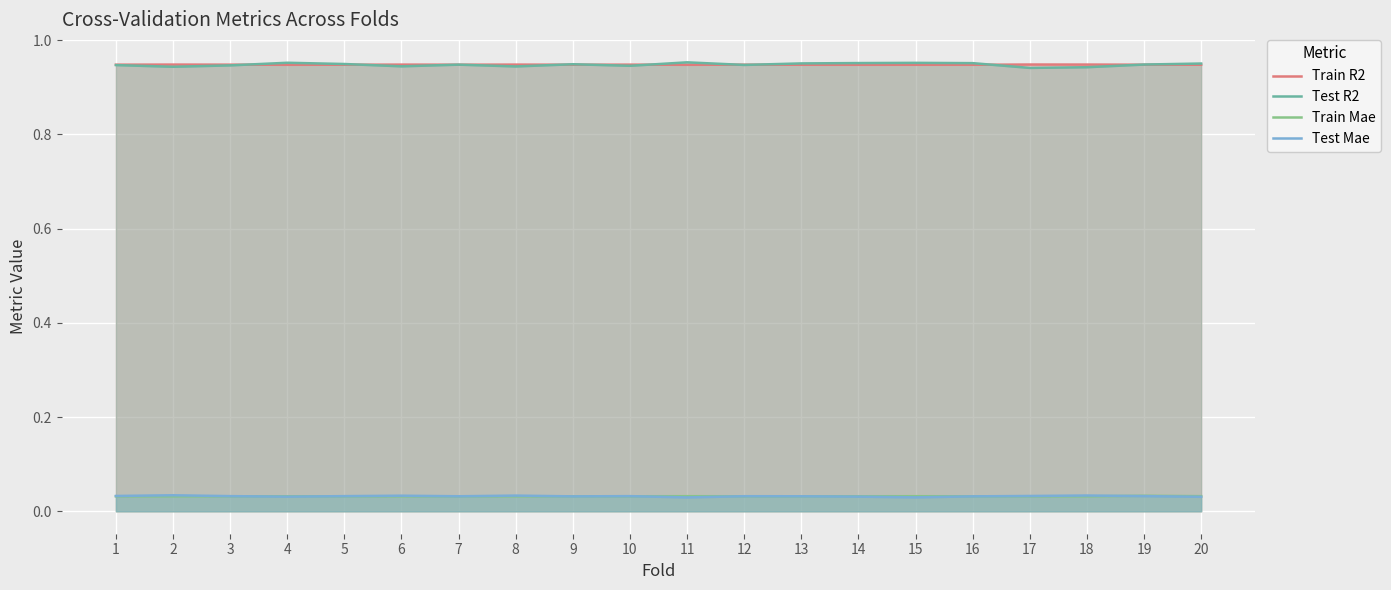

What is the value of the Train R2 point at the 1st from the left?

0.9